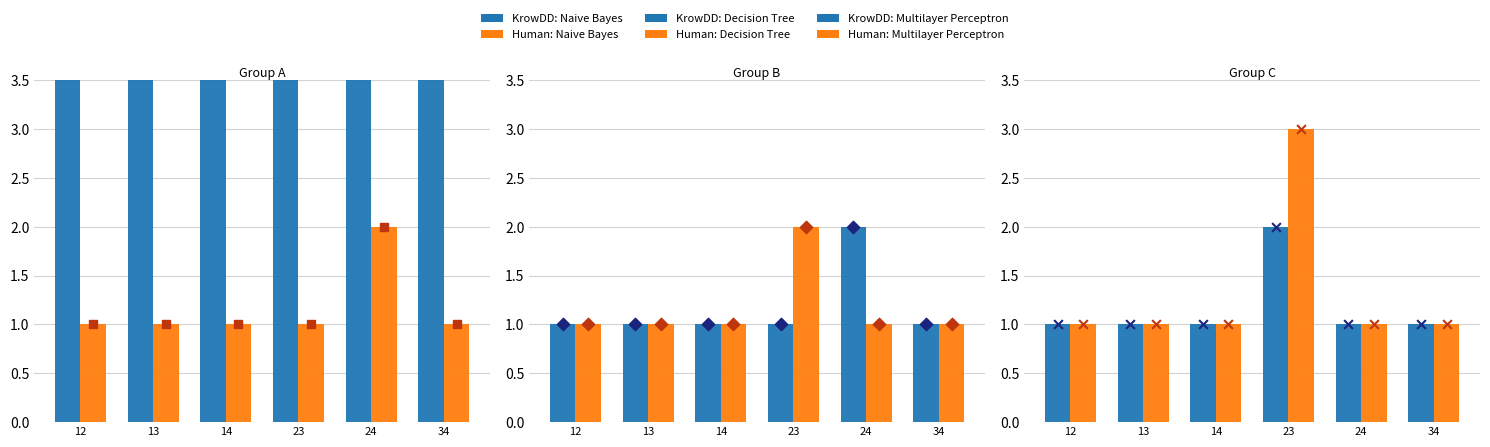

Which series has the widest spread of Y values?

KrowDD: Naive Bayes